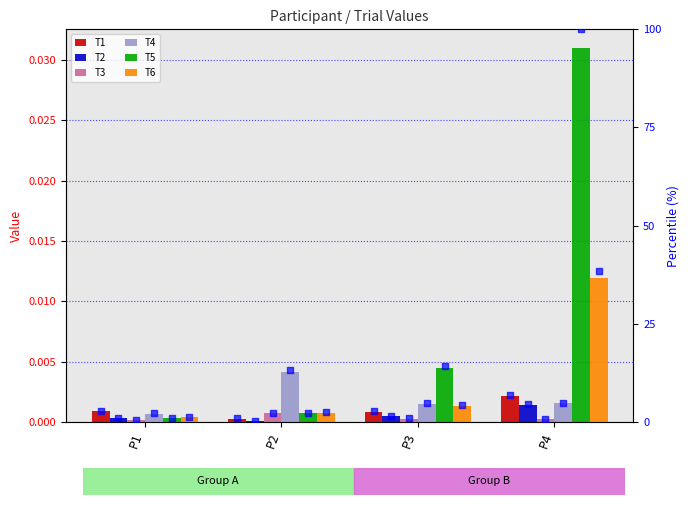

Is the value of T1 at P3 greater than the value of T3 at P4?

Yes